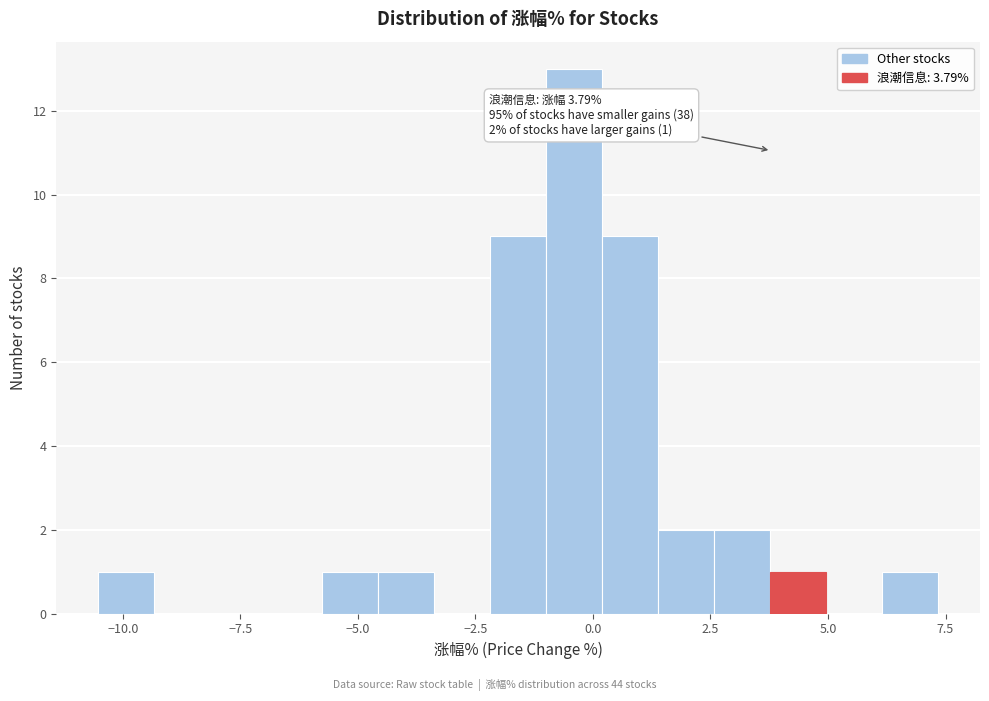

Read against the x-axis, roughly where is the centre of the tallest bar?

-0.5